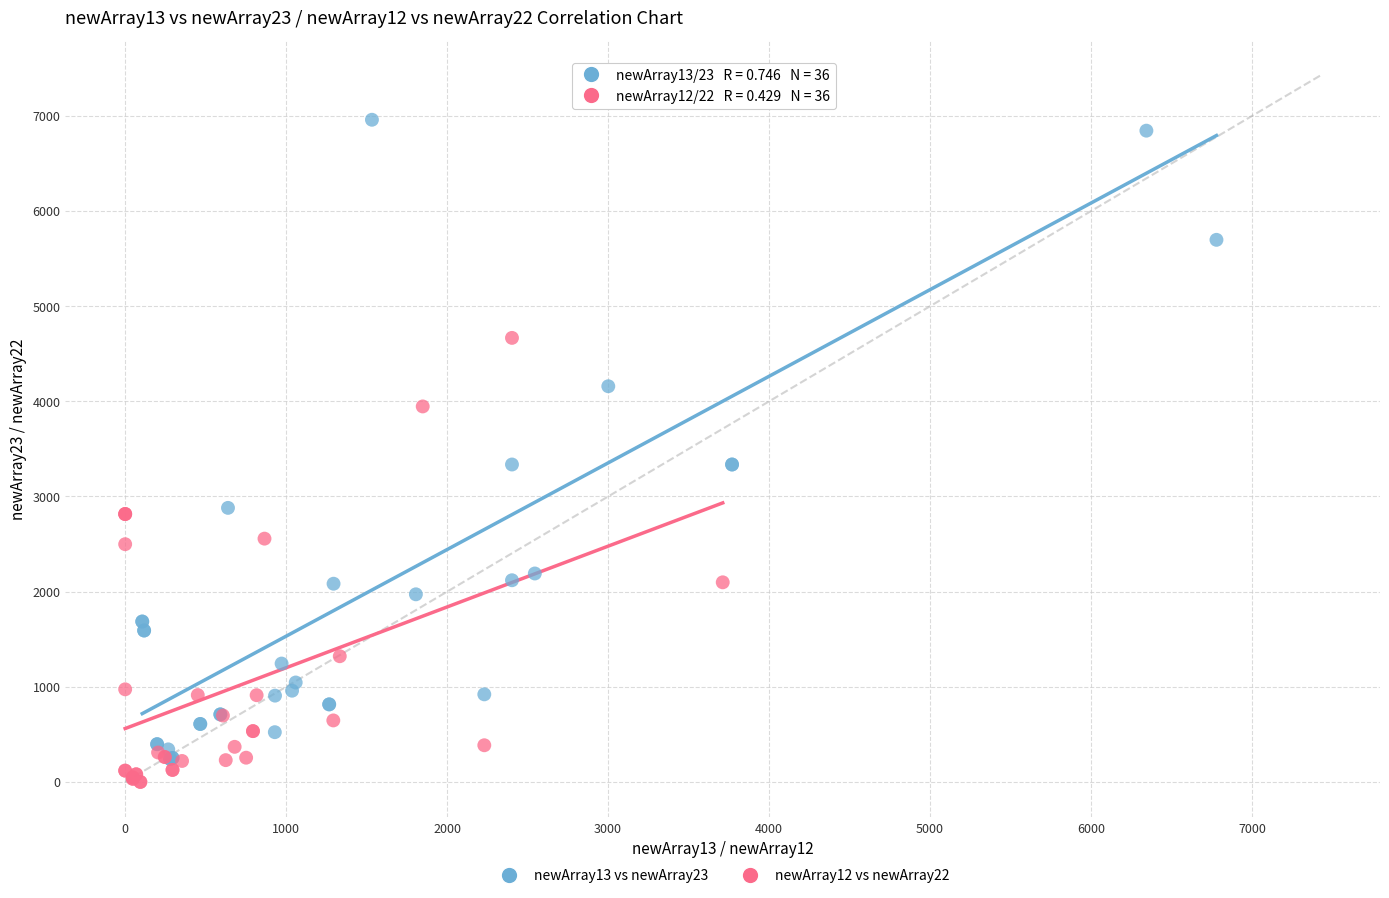

Which series reaches the minimum Y coordinate?

newArray12 vs newArray22